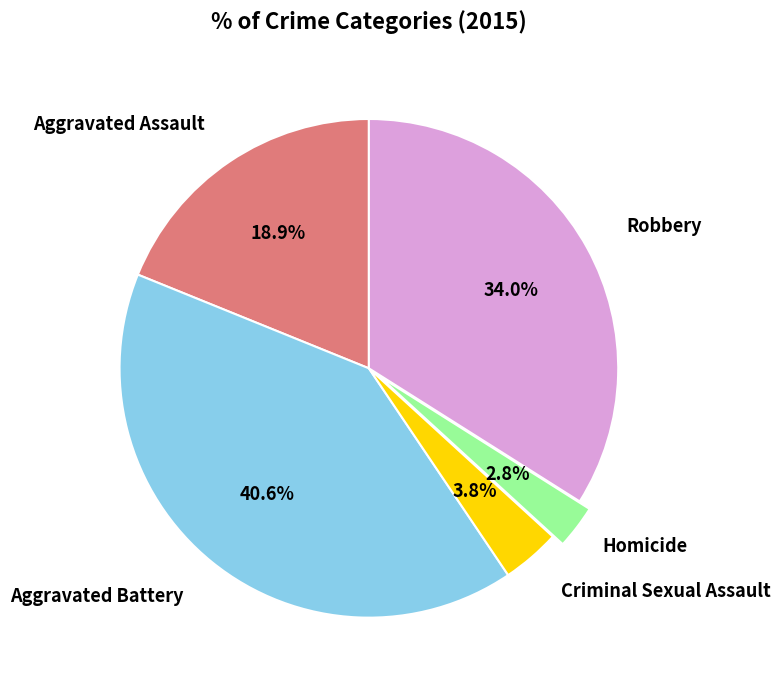

How many segments does this pie chart have?

5